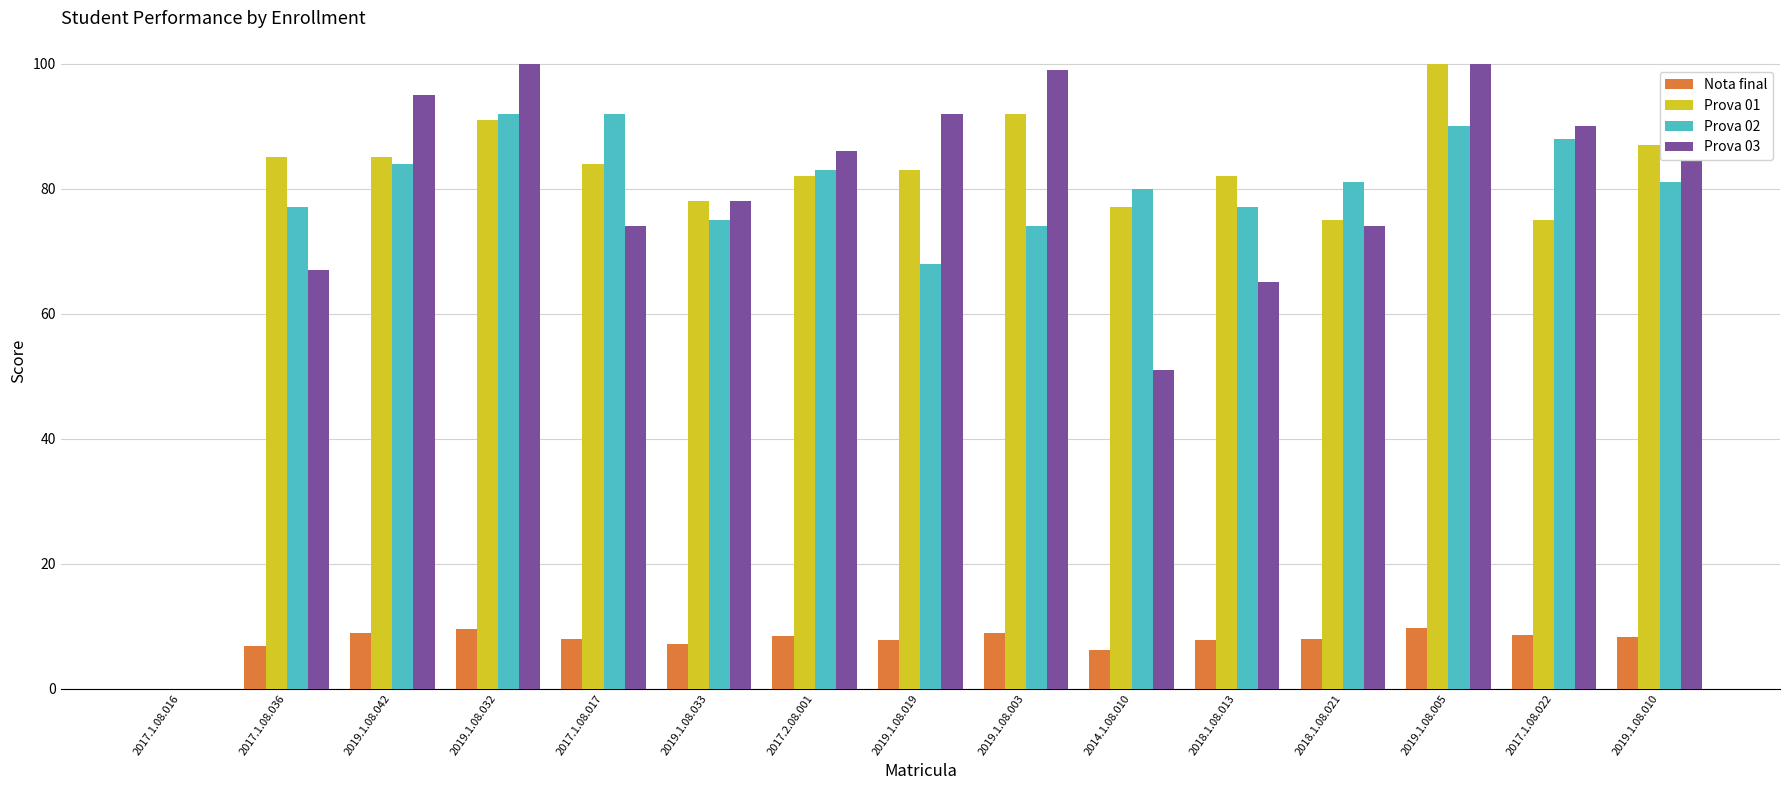

How many series are shown in this chart?

4